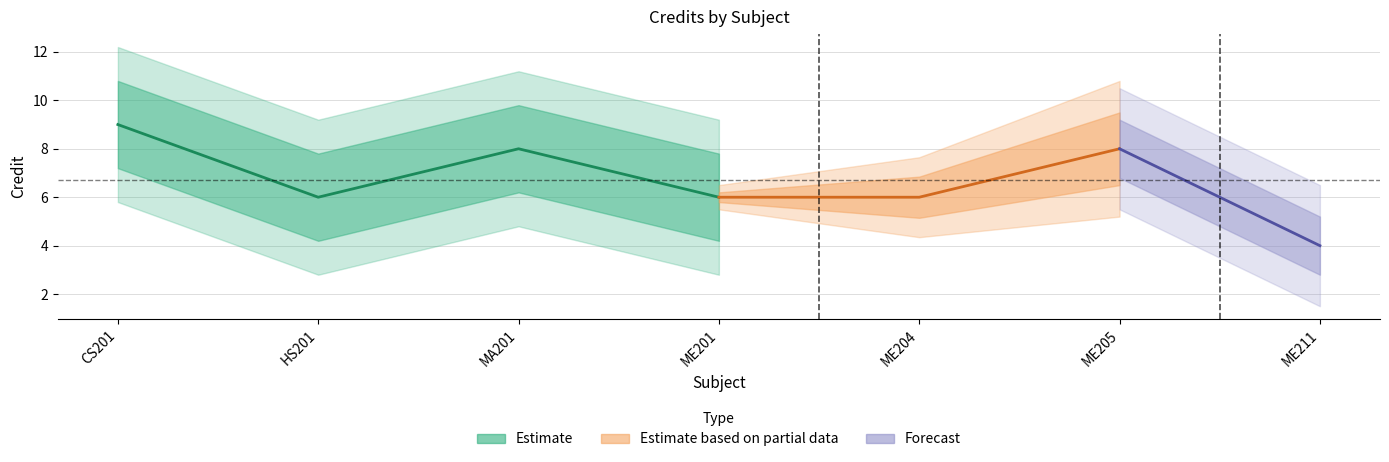

Reading right to left, list all the values displayed in this chart.

4	8	6	6	8	6	9